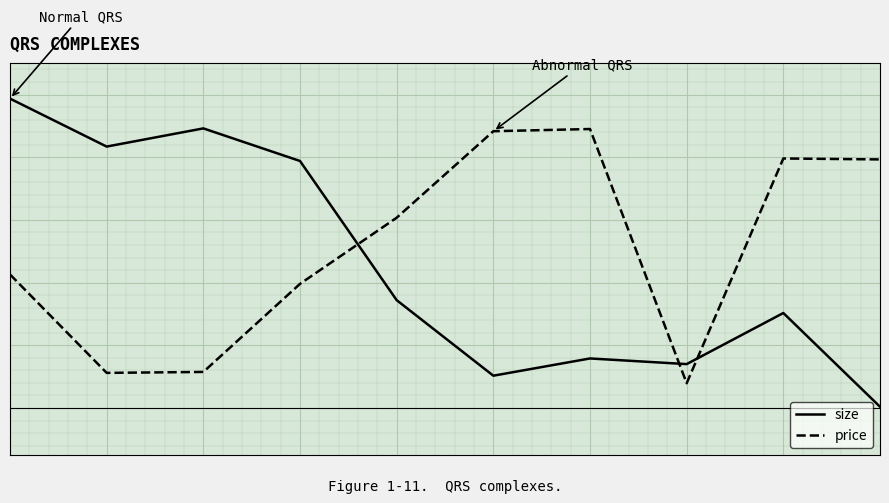

True or false: size has more than 0 points higher than both neighbors.

True